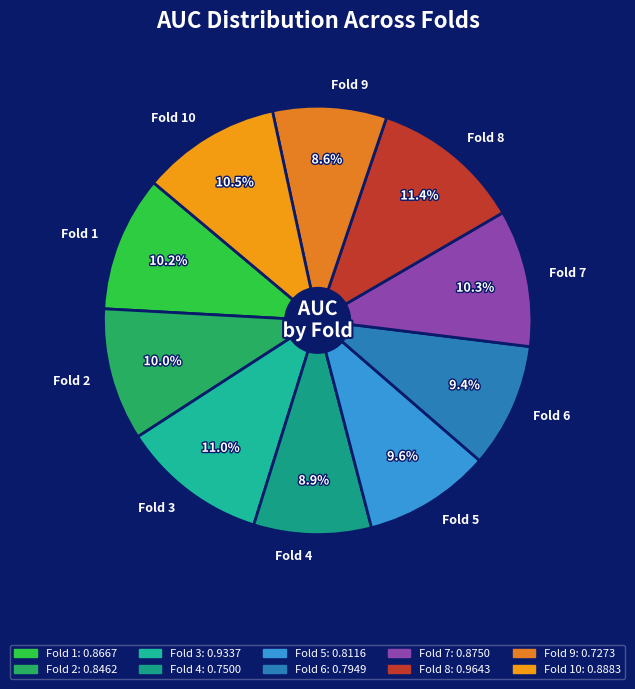

The Fold 1 slice represents 1% of the pie. True or false?

False